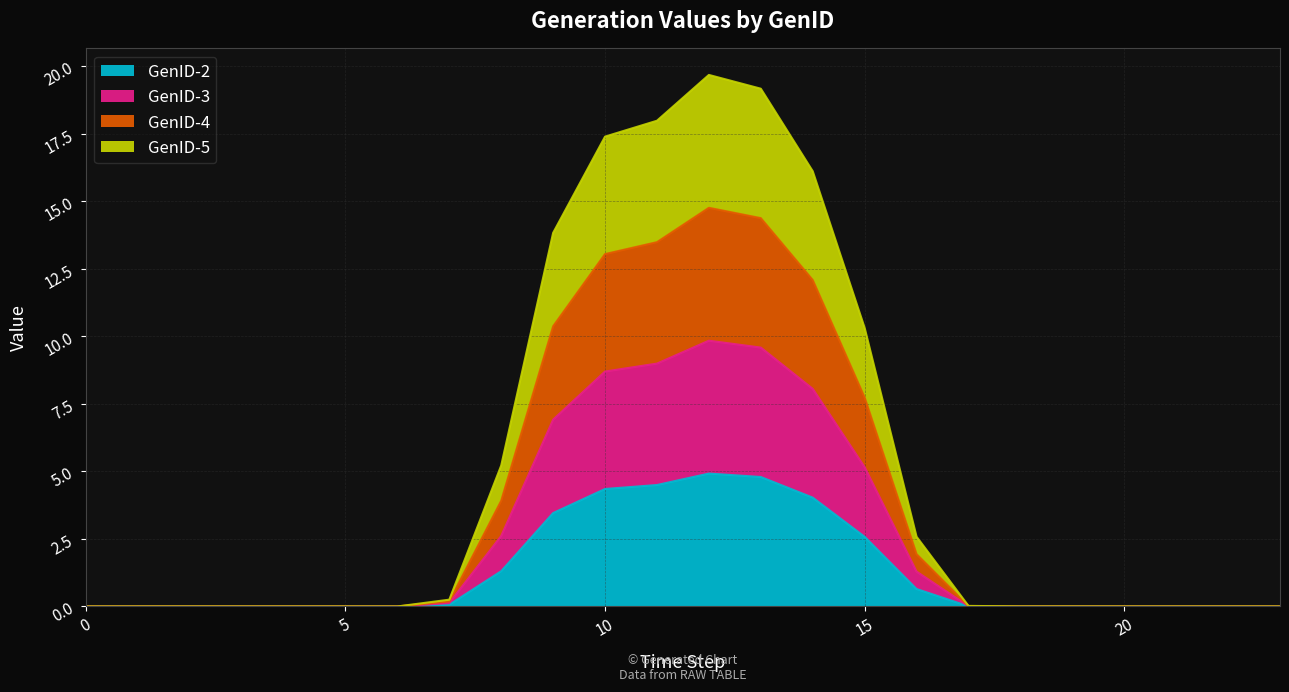

Which series has the largest total across all categories?

GenID-5